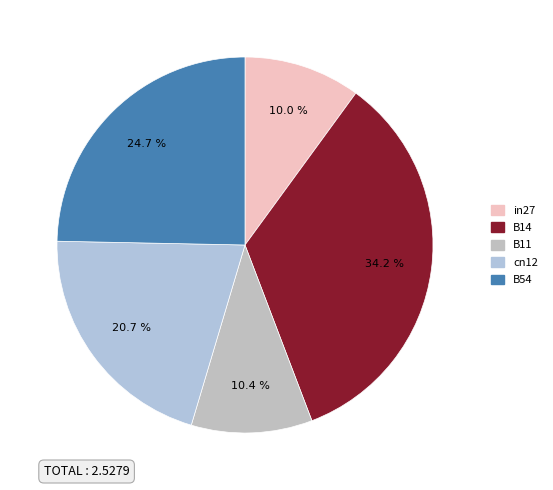

What is the change in value from in27 to B14?

+0.6